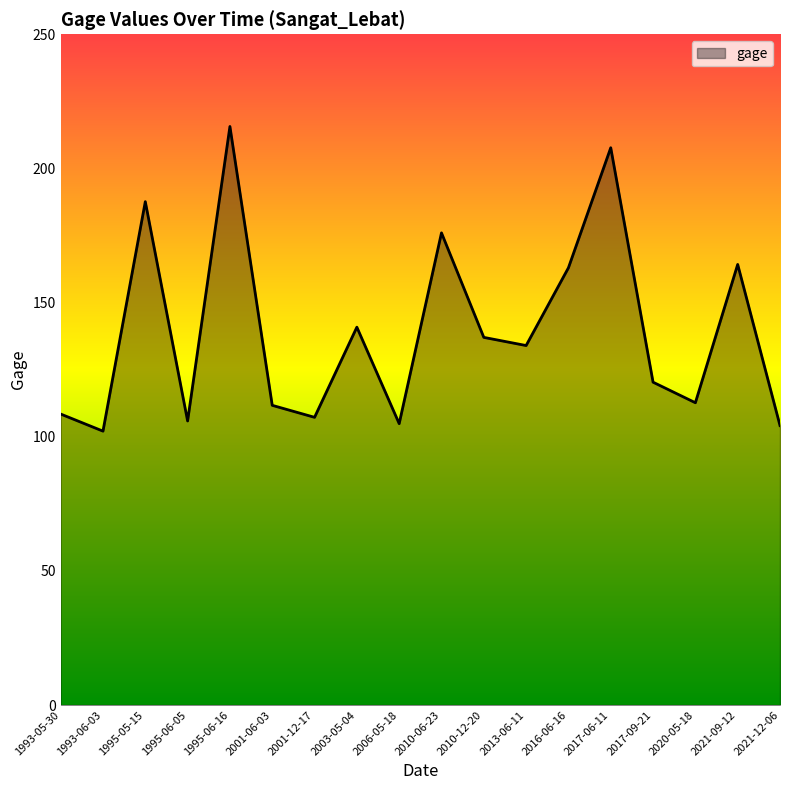

What is the difference between the maximum and minimum values?

113.6